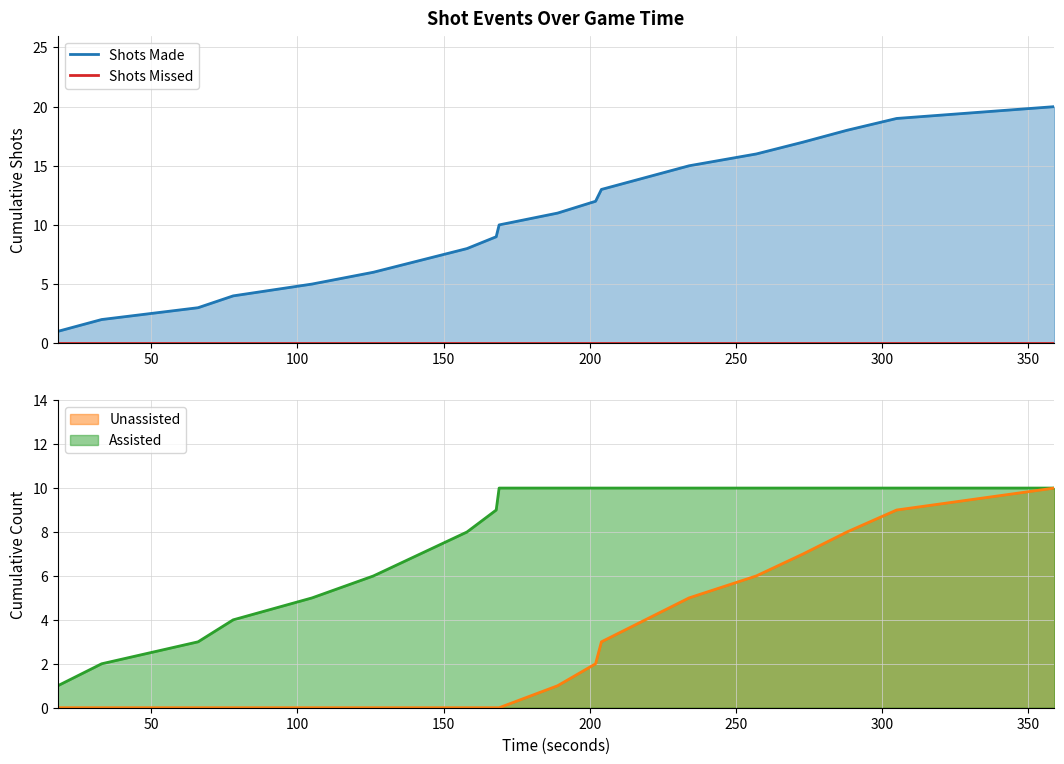

True or false: Shots Made has more than 0 interior local peaks.

False